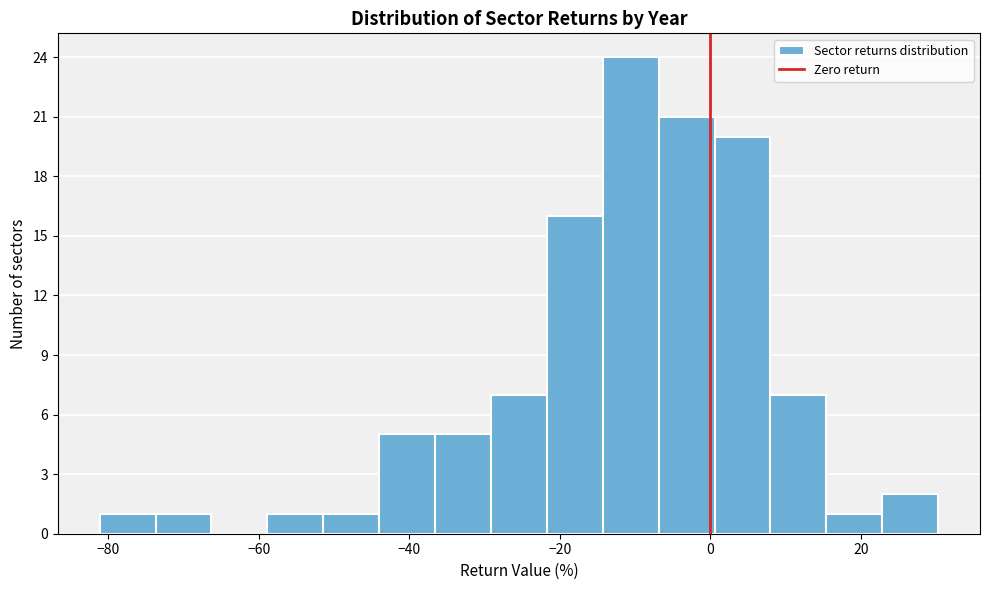

Around what value on the x-axis is the tallest bar? Give the approximate position of its centre, as read against the axis.

-10